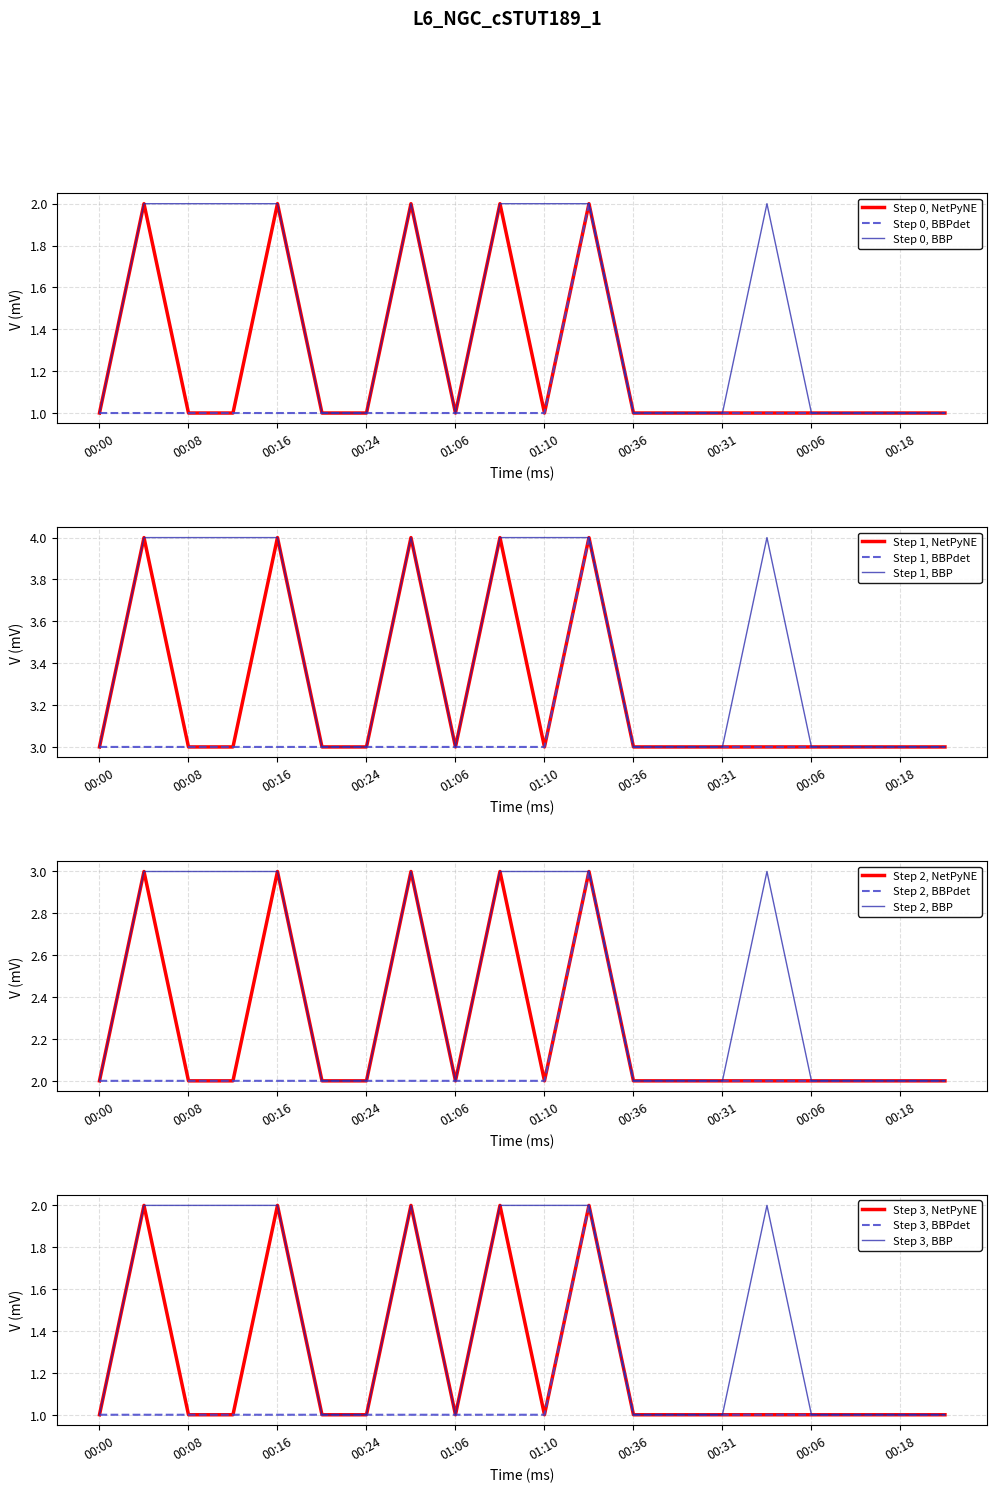

The value of Step 0, BBP at 00:06 is 2. True or false?

False